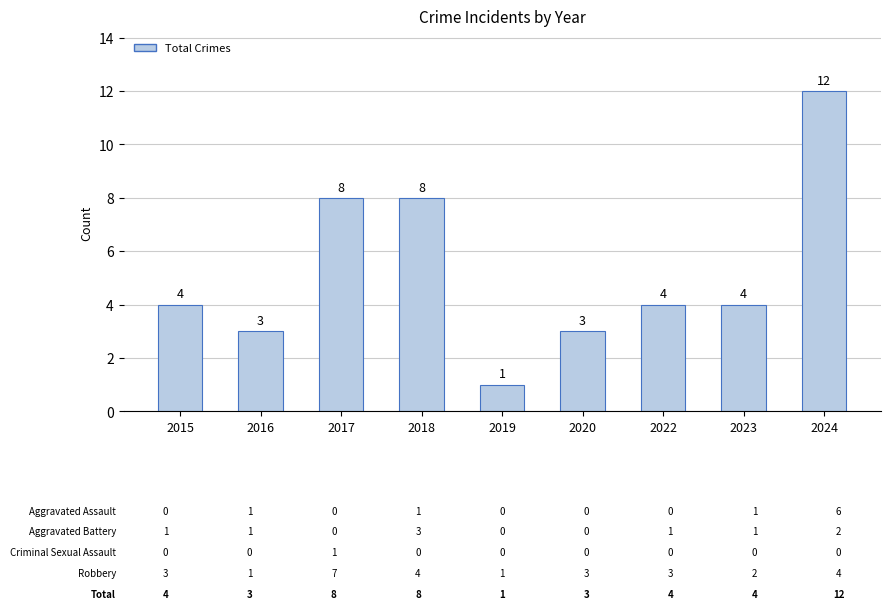

Which label corresponds to the largest value in the chart?

2024